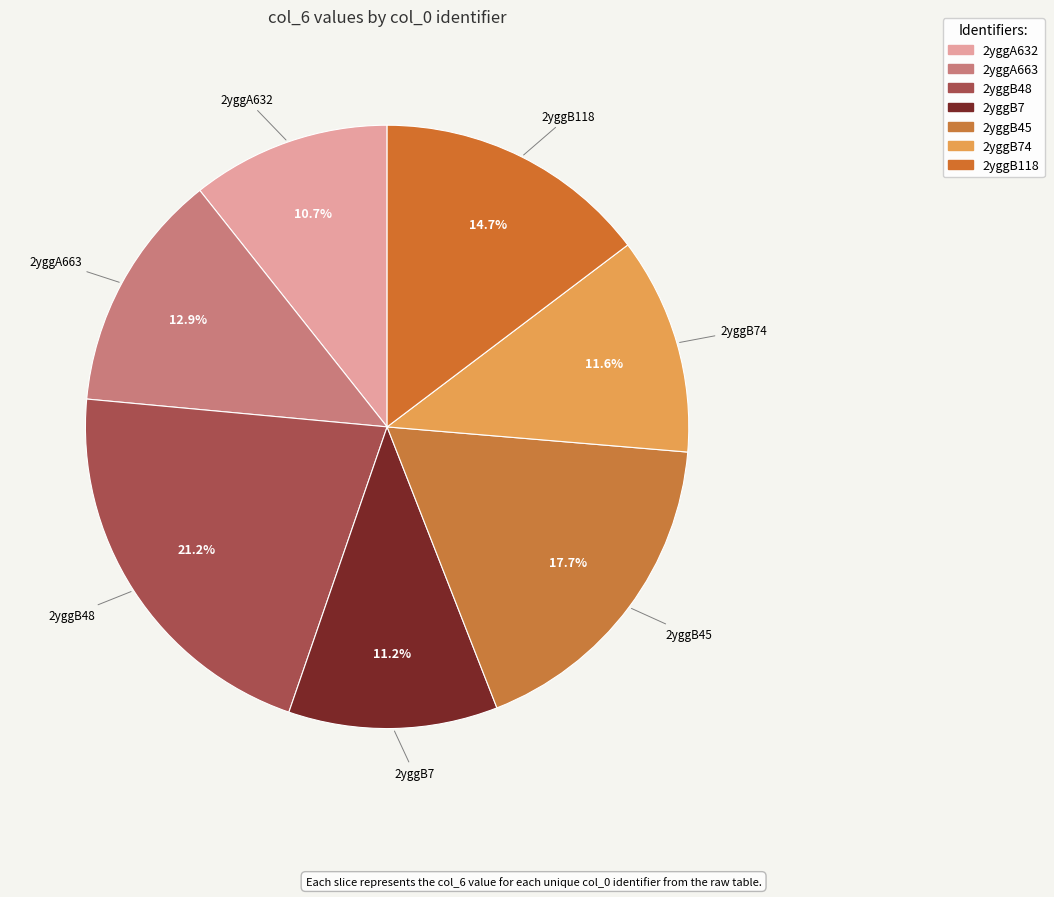

Between 2yggA663 and 2yggB74, which is larger?

2yggA663